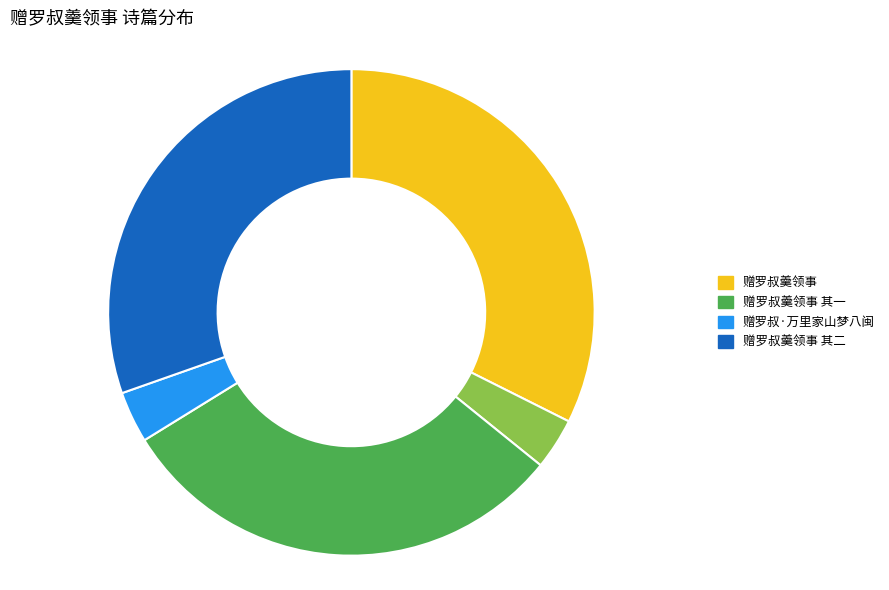

Is there any slice that represents more than half of the pie?

No